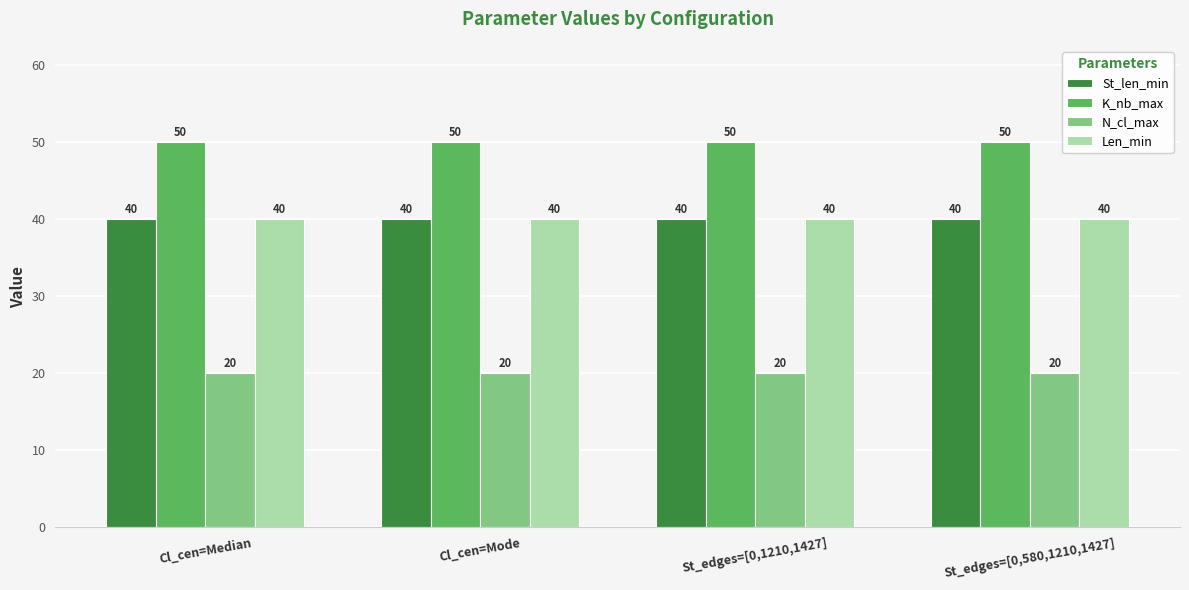

Which series has the largest total across all categories?

K_nb_max